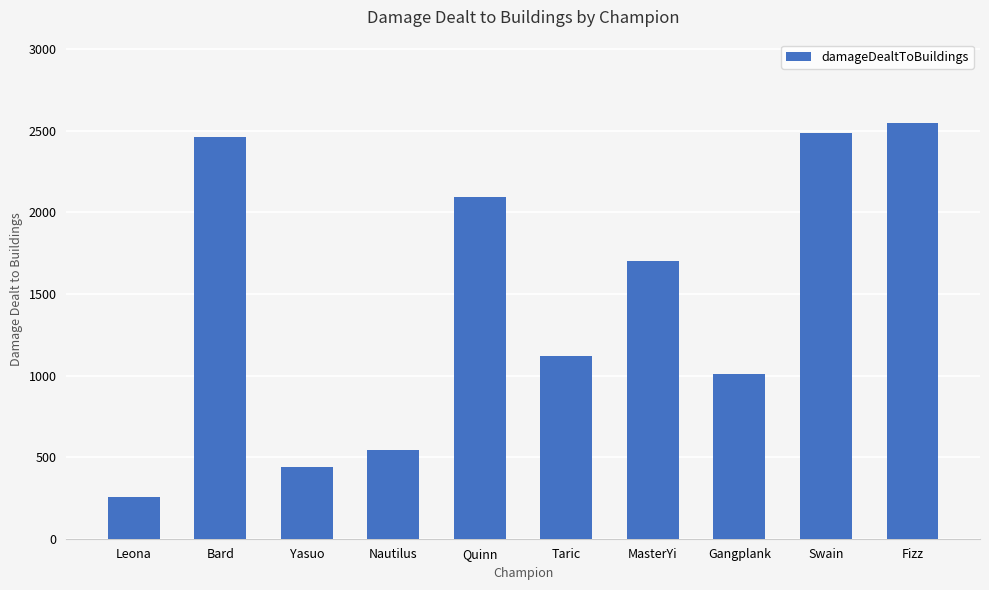

True or false: the data shows 2461 at Bard.

True